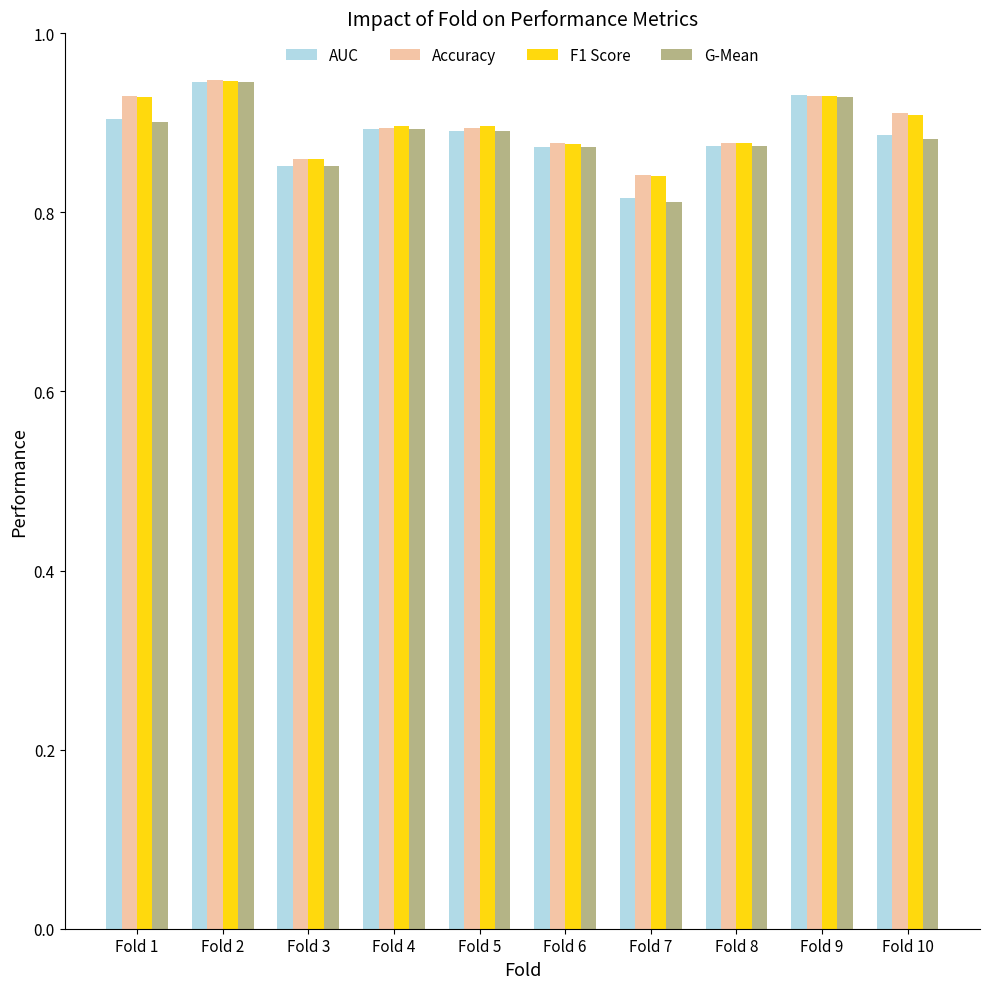

True or false: F1 Score has a value of 1.3 at Fold 7.

False